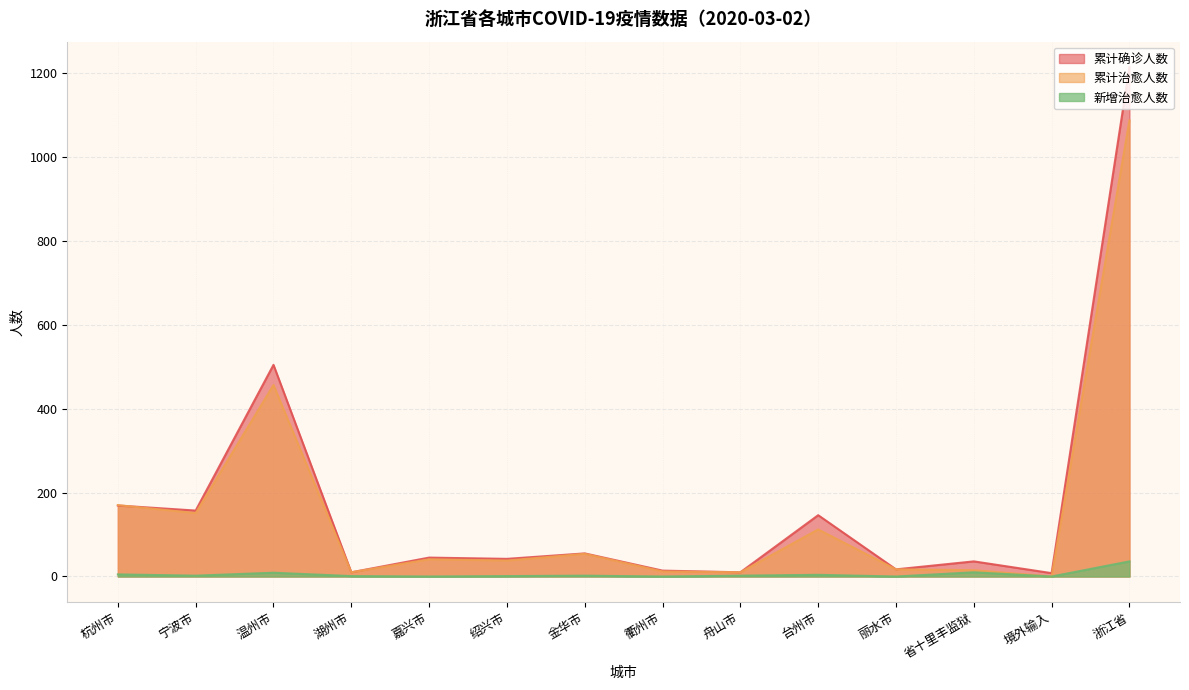

How many lines are shown in the chart?

3